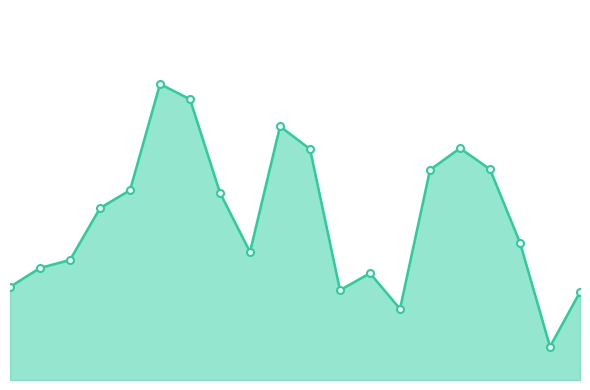

How many interior local valleys (lower than both neighbors) does the data have?

4